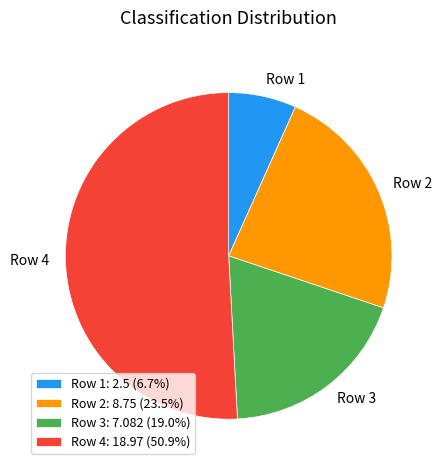

Combined, do Row 2: 8.75 (23.5%) and Row 1: 2.5 (6.7%) account for over 50%?

No